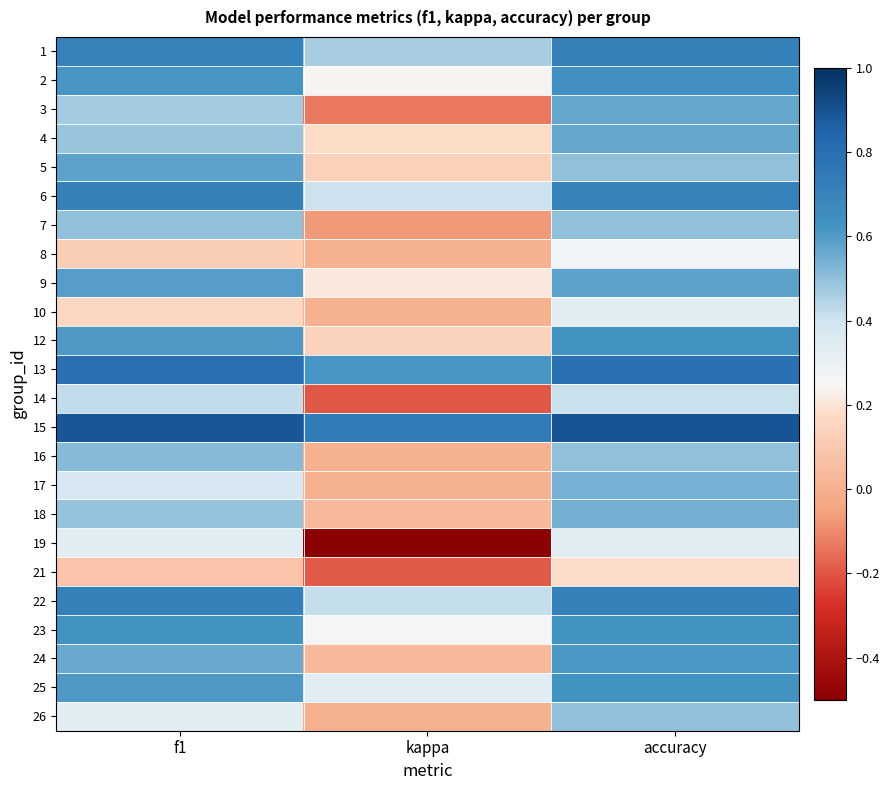

List the series in order of their peak value, highest first.

15, 13, 1, 22, 6, 2, 12, 23, 25, 24, 9, 5, 3, 4, 18, 17, 16, 7, 26, 14, 10, 19, 8, 21